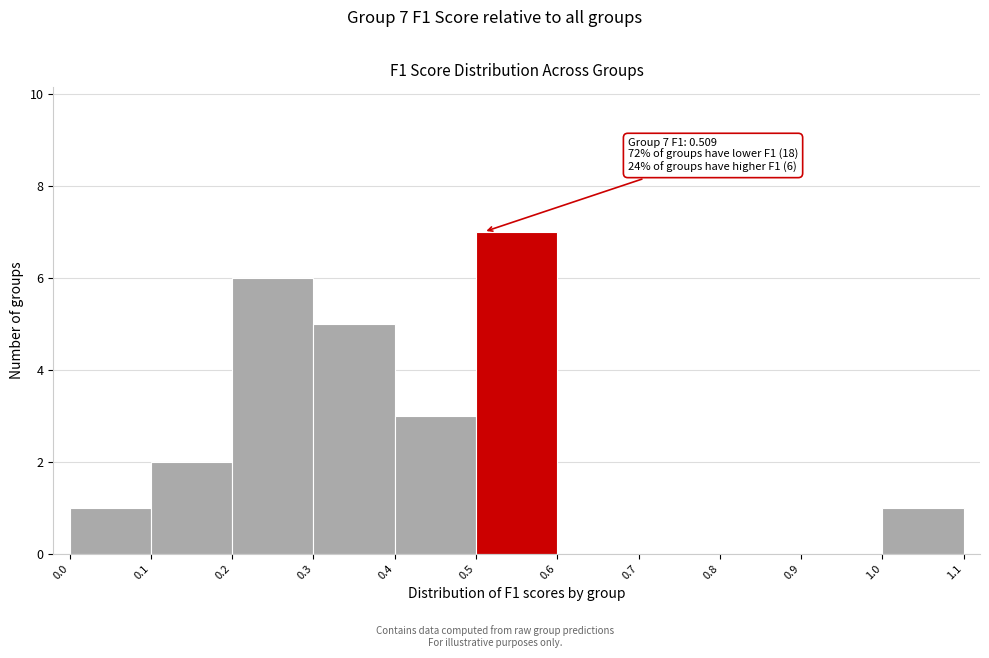

Over which range of the x-axis is the bar tallest?

0.5 to 0.6